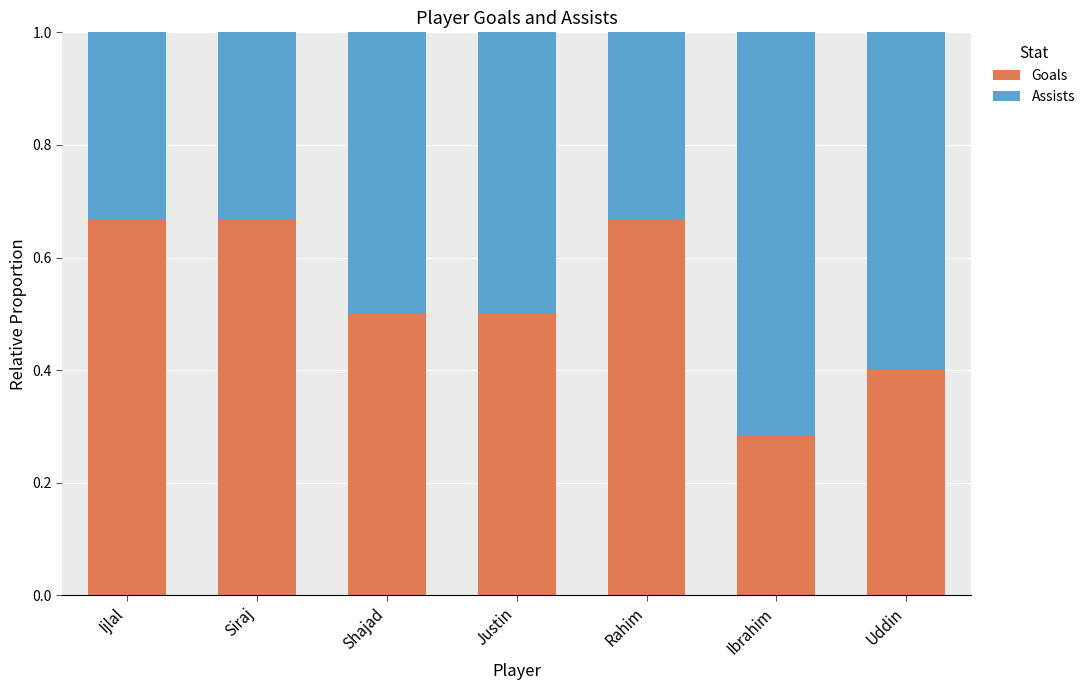

What is the sum of all Goals values?

3.7